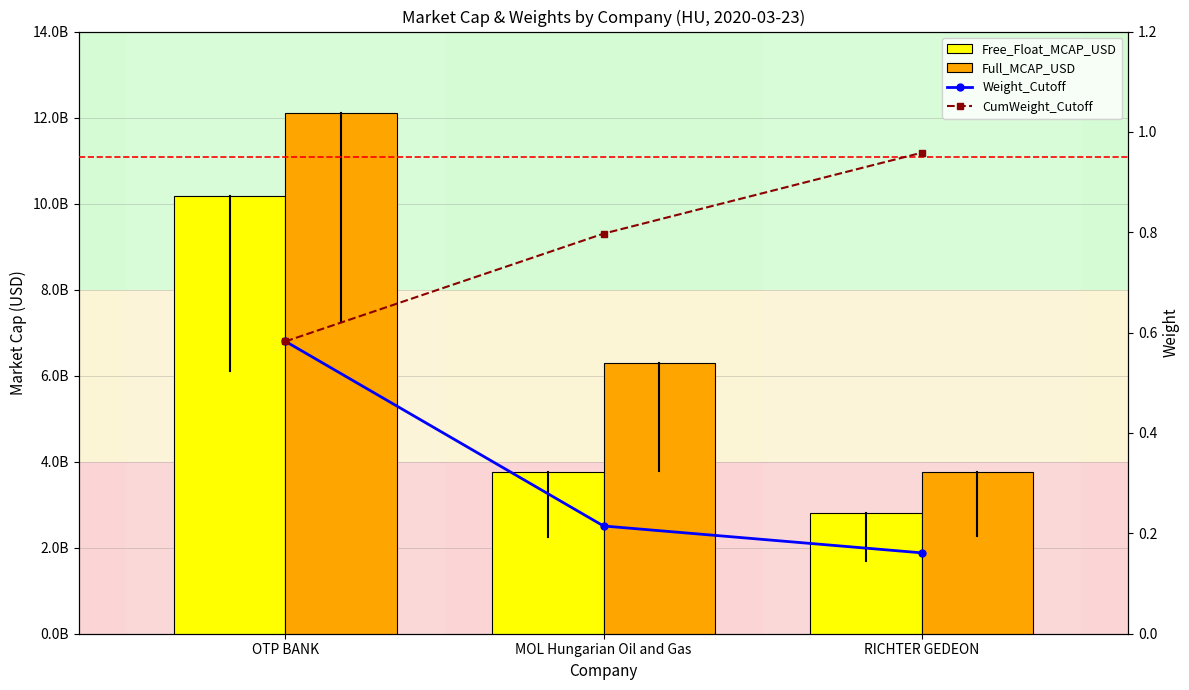

Is it true that Weight_Cutoff equals 0.2 at MOL Hungarian Oil and Gas?

True